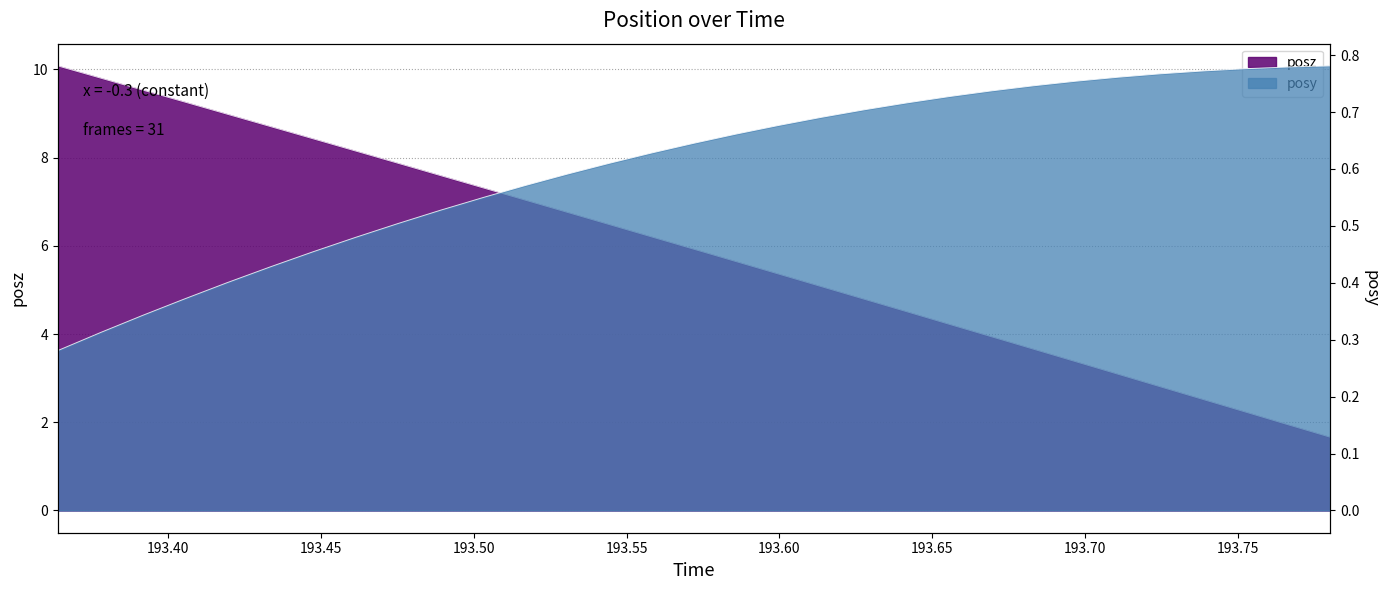

True or false: posz and posy cross at least once.

False